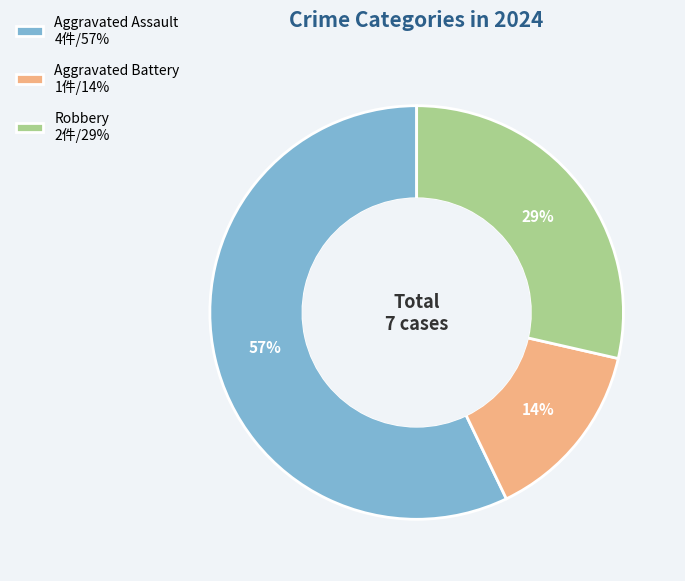

Count the number of slices in the pie.

3